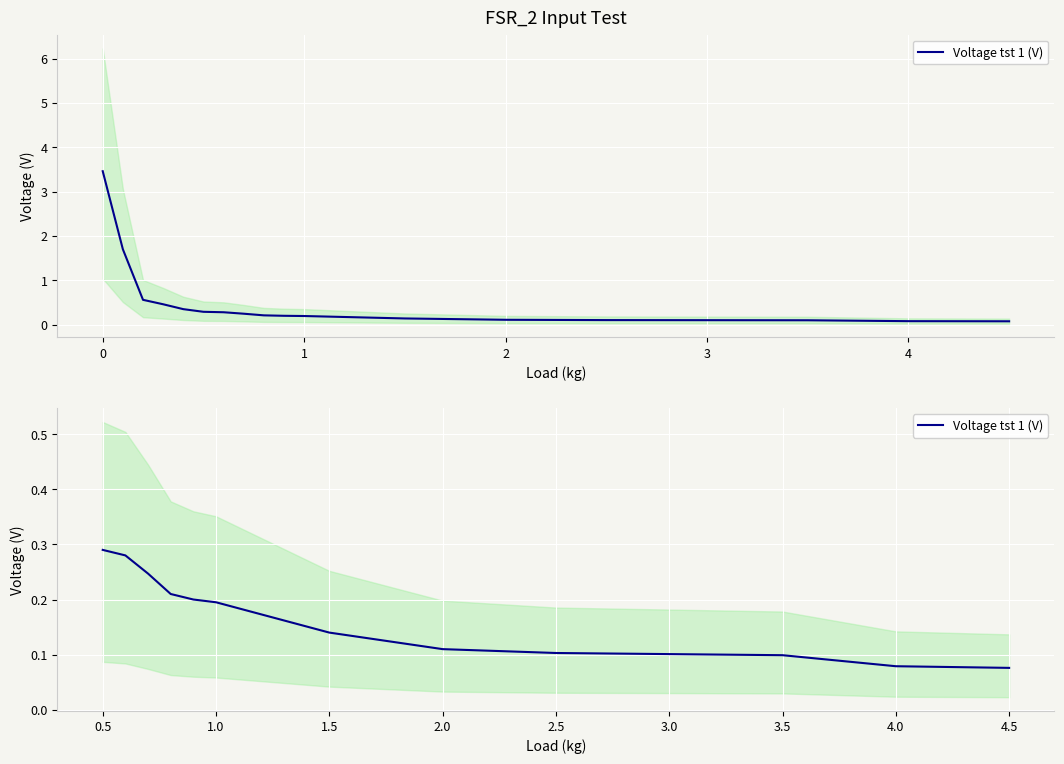

What is the difference between the maximum and minimum values?

0.2